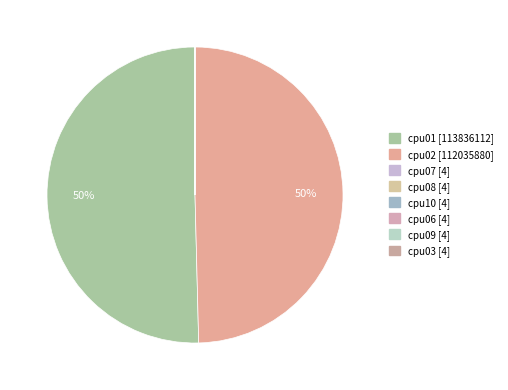

Is it true that cpu08 is 1% of the pie?

False